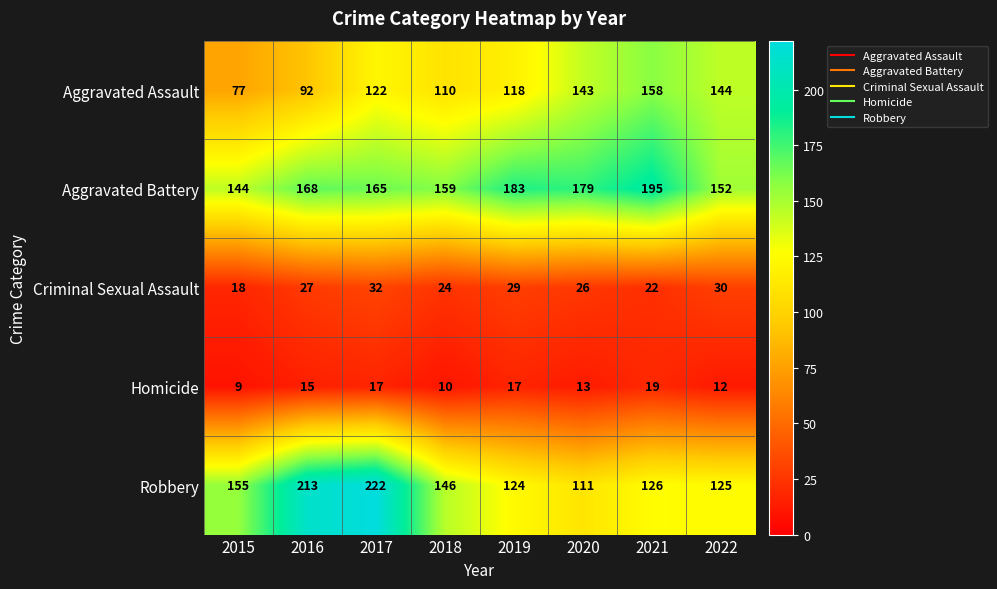

How many values in the Aggravated Battery series are below 168?

4